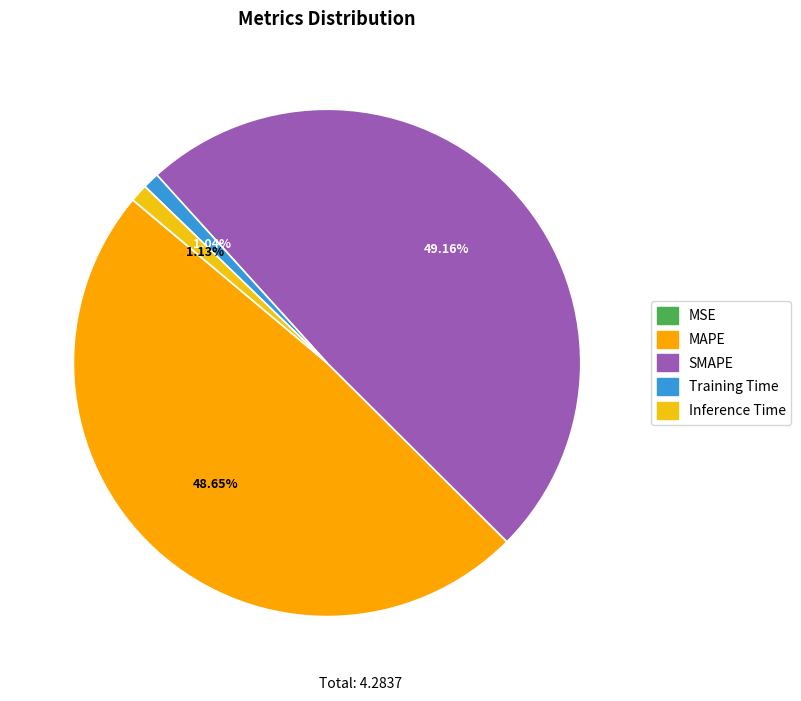

What is the largest slice in the pie chart?

SMAPE